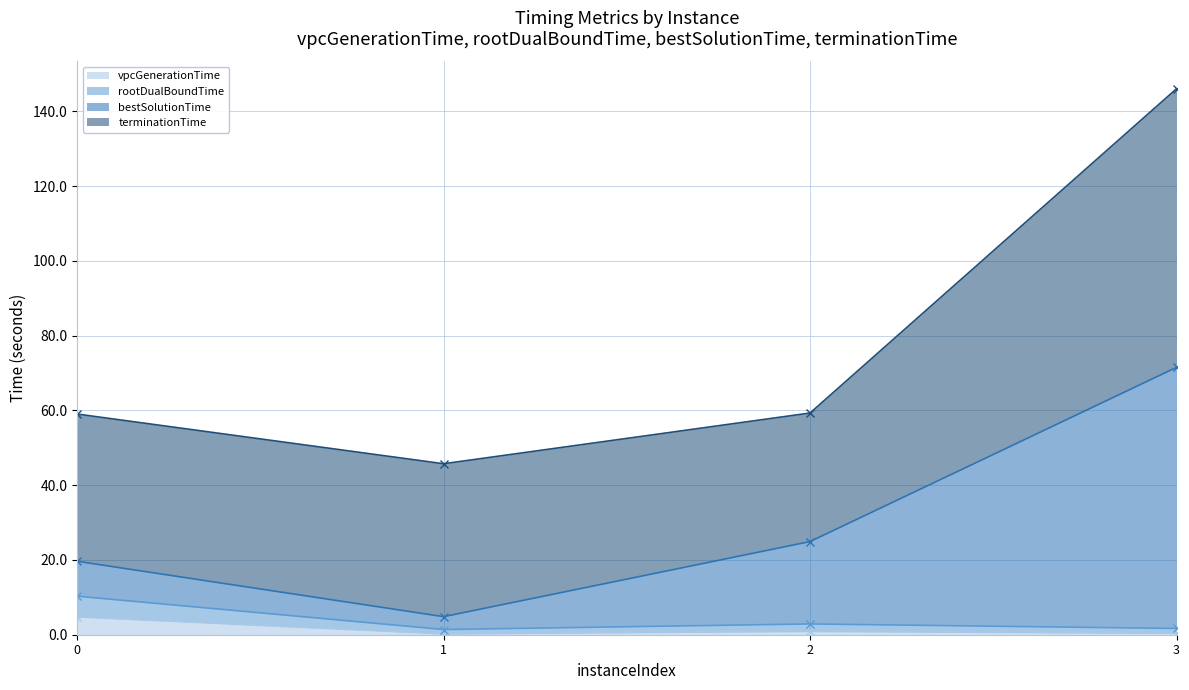

What is the difference between the second highest and second lowest values in the vpcGenerationTime series?

0.5